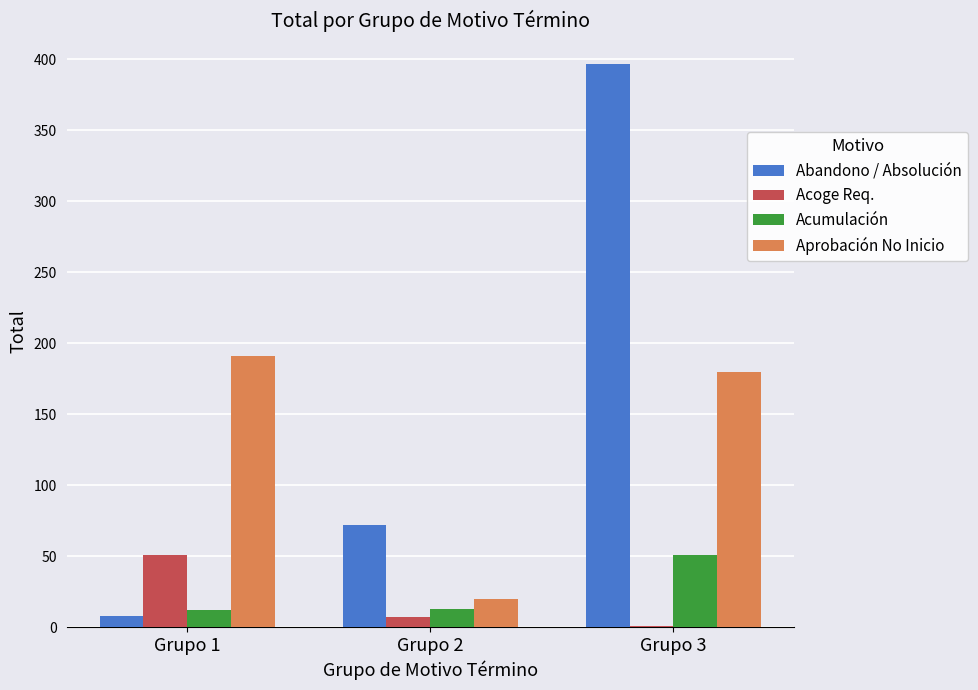

Count the Abandono / Absolución values in the range 8 to 397.

3